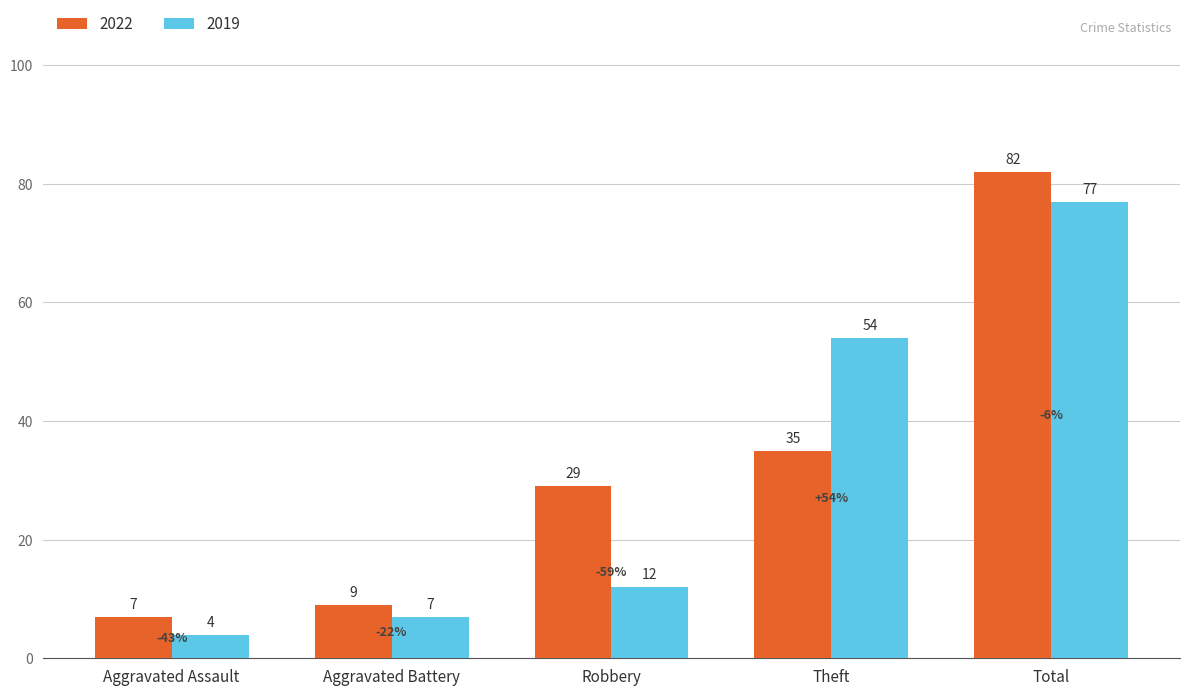

How many bars are there in each group?

2